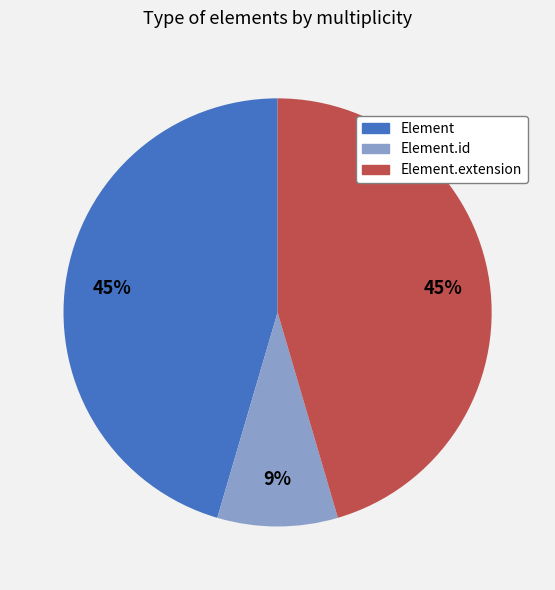

To the nearest percent, what is the average slice percentage?

33%